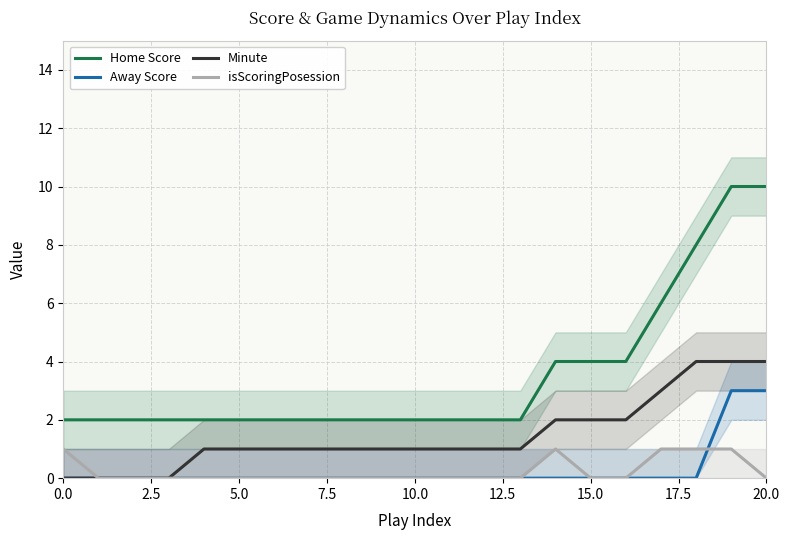

Which series has the largest range (max minus min)?

Home Score